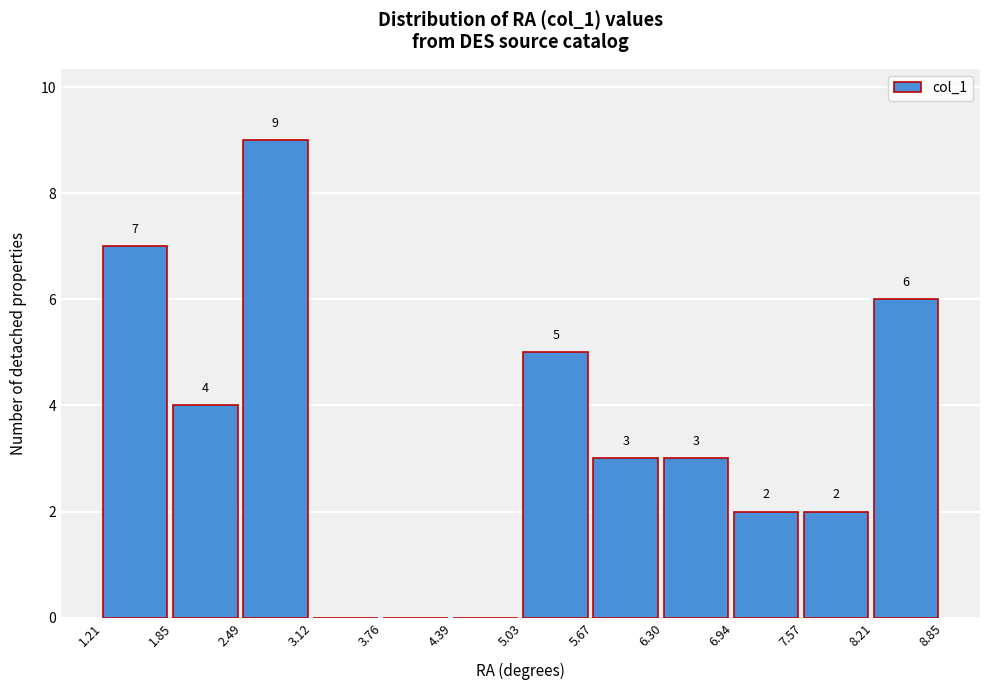

Which range on the x-axis has the tallest bar?

2.49 to 3.12